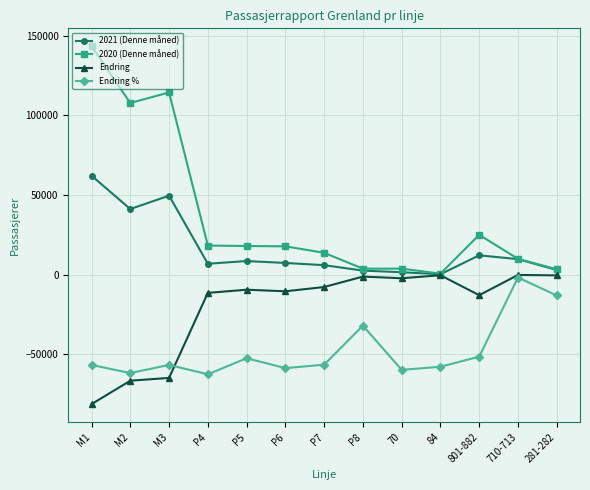

How many values in the 2021 (Denne måned) series are below 7354?

6